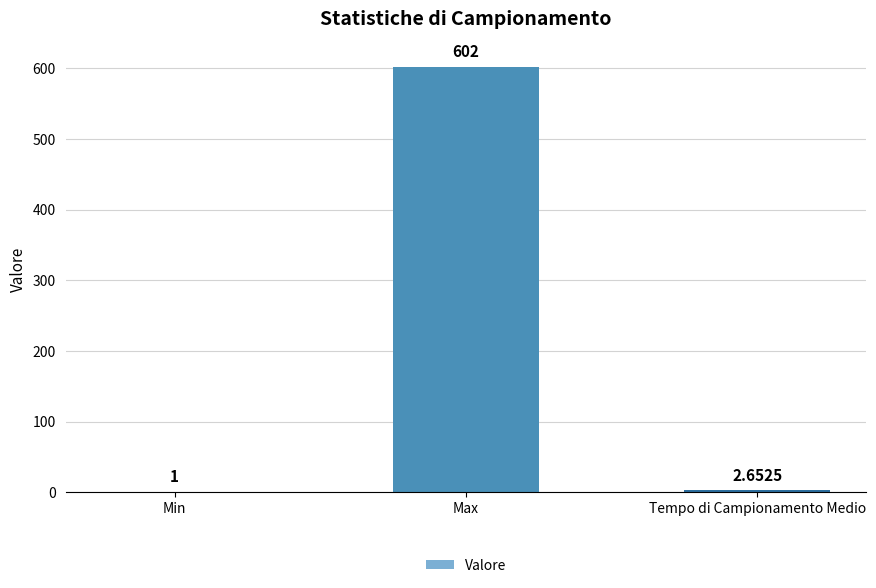

True or false: the data shows 602.0 at Max.

True